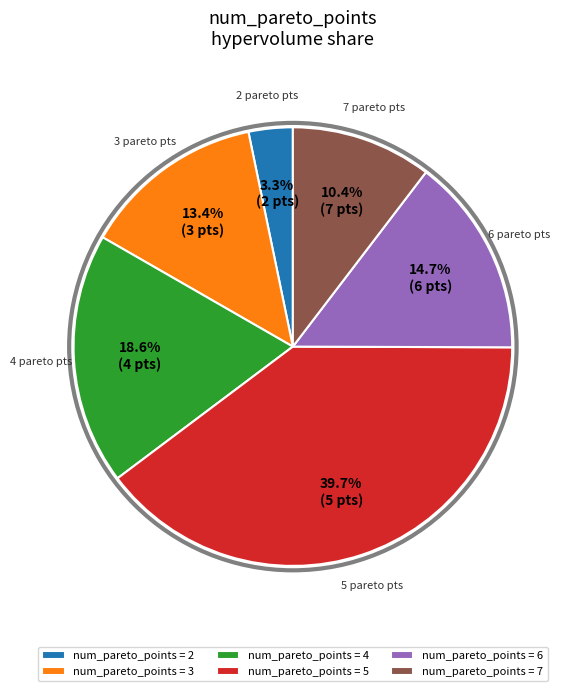

Between num_pareto_points = 2 and num_pareto_points = 6, which is larger?

num_pareto_points = 6